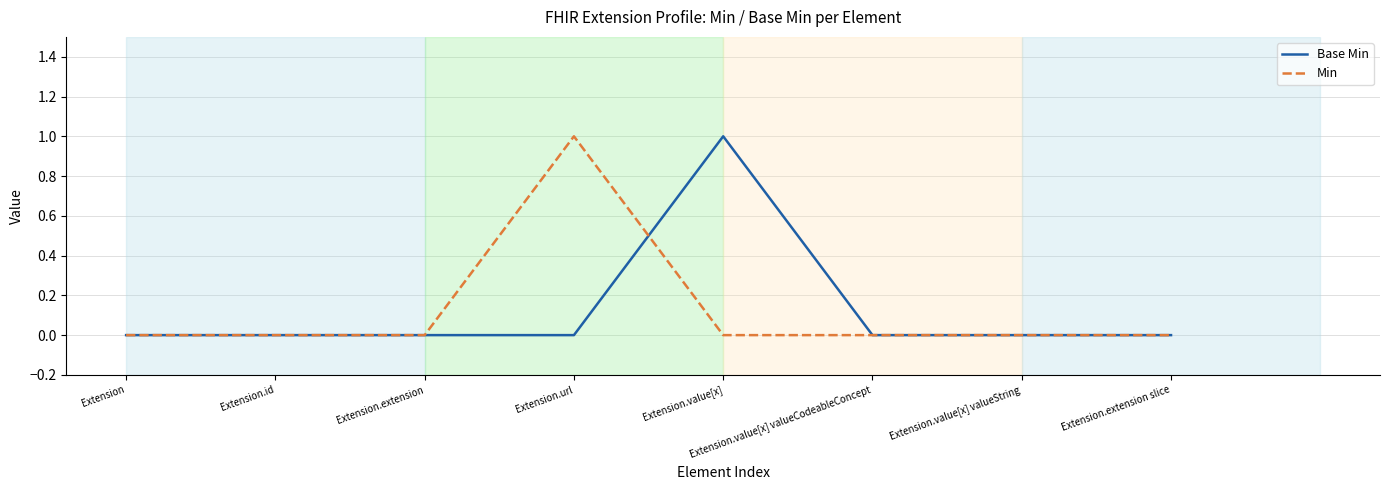

Is it true that Base Min equals 0 at Extension?

True